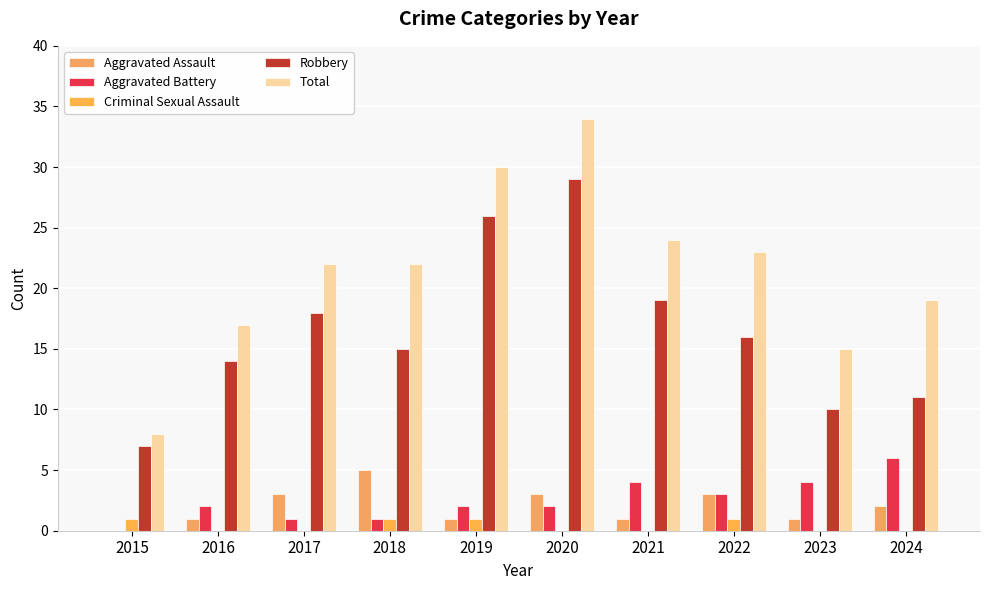

What is the difference between the maximum and minimum values in the Total series?

26